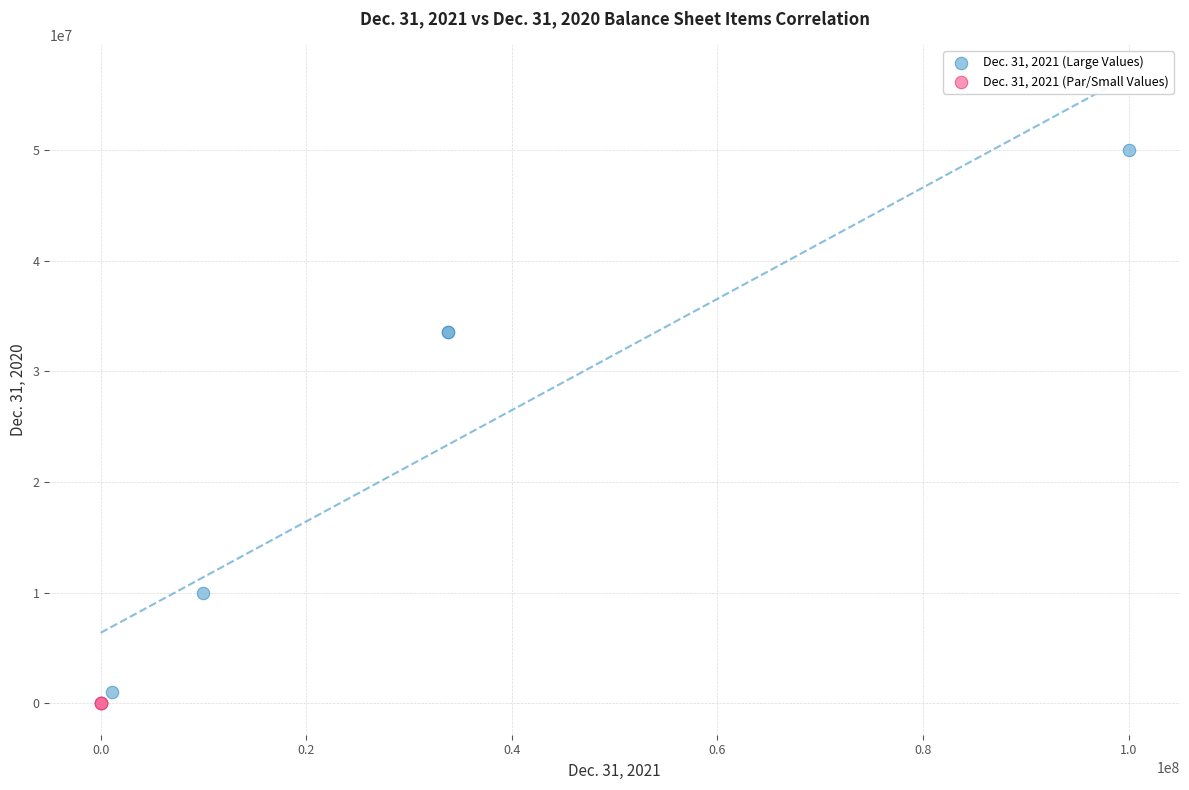

Which series contains the highest Y value?

Dec. 31, 2021 (Large Values)